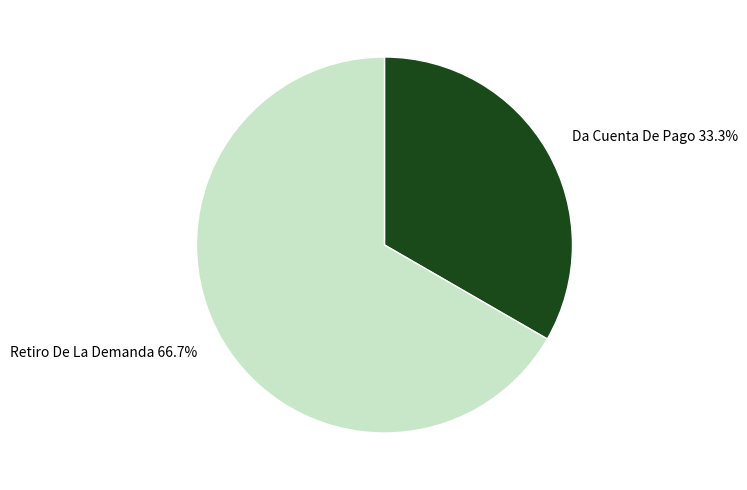

To the nearest percent, what portion does Da Cuenta De Pago represent?

33%